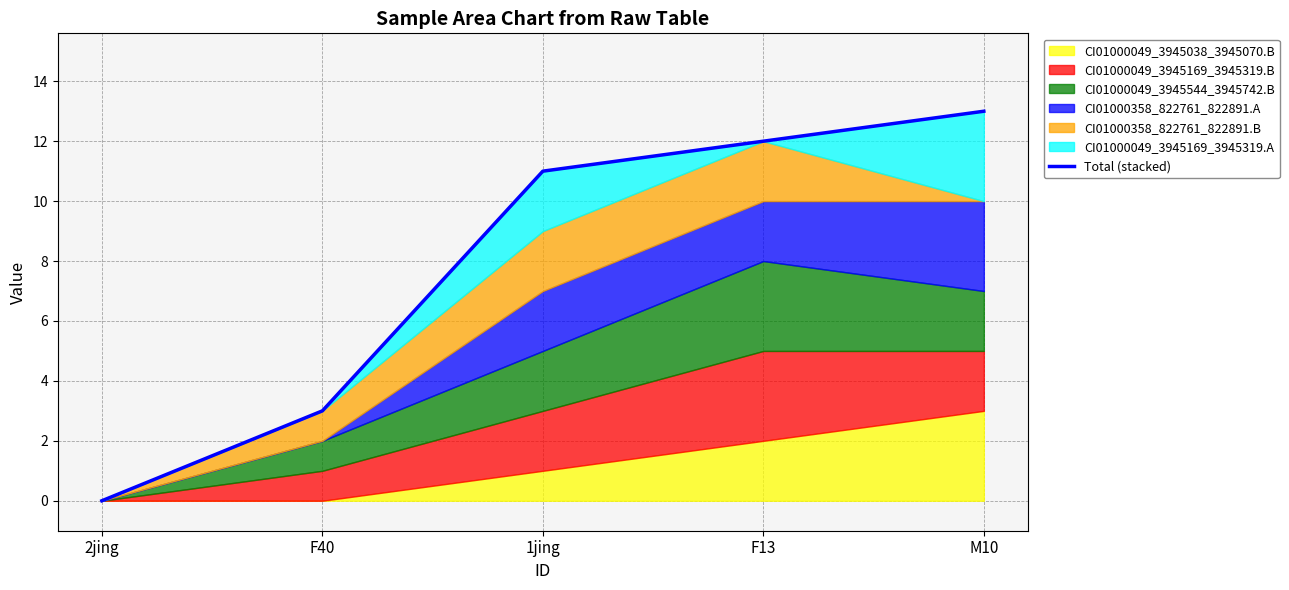

Reading right to left, what are all the values shown in this chart?

13	12	11	3	0